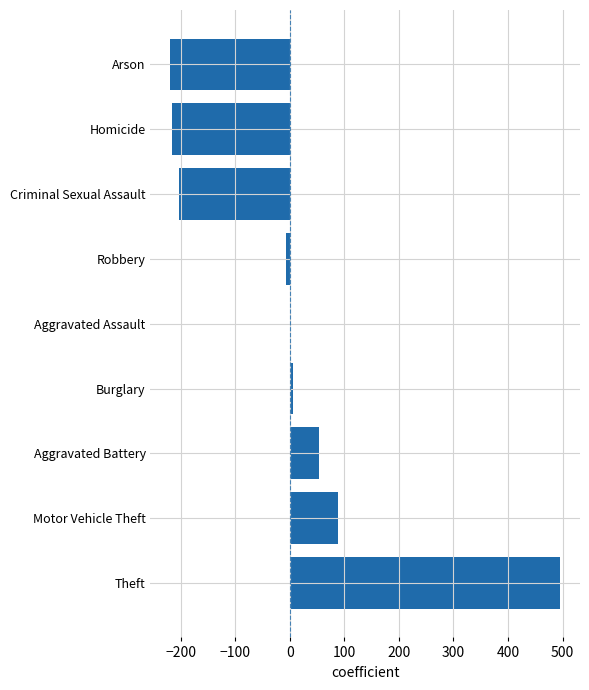

What value does the data have at Homicide?

-215.8